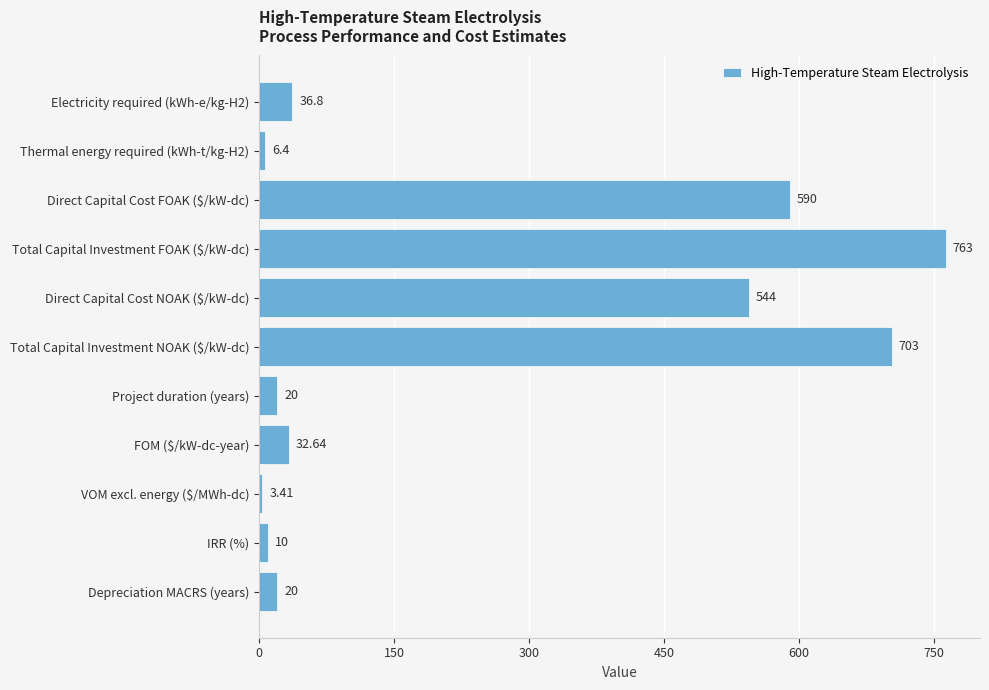

Where is the data nearest to the value 383?

Direct Capital Cost NOAK ($/kW-dc)